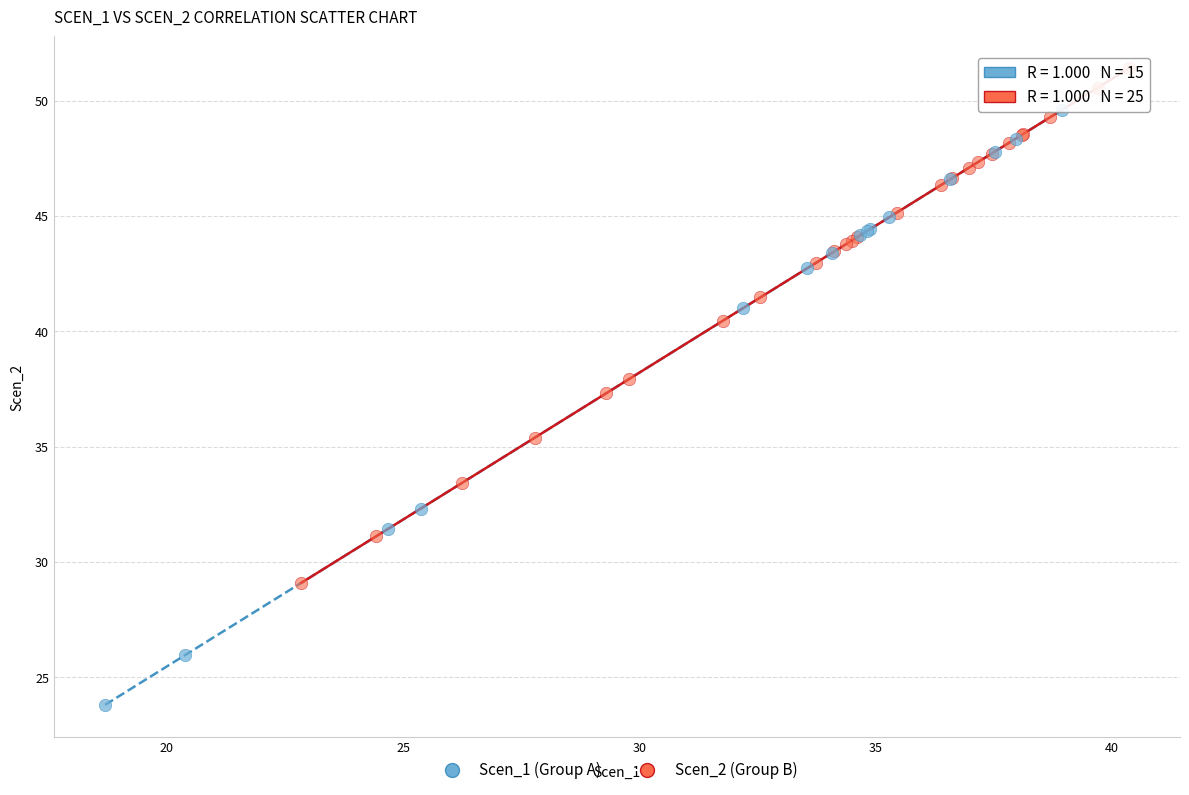

Which series contains the lowest Y value?

Scen_1 (Group A)